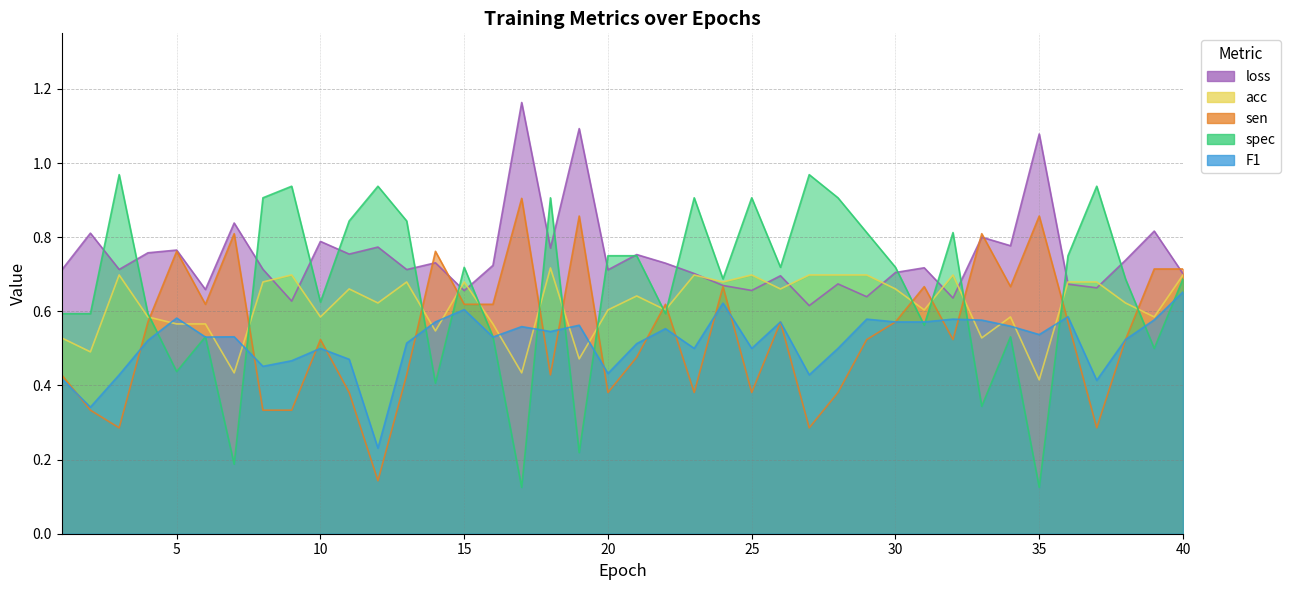

The loss series shows 0.7 at 22. True or false?

True